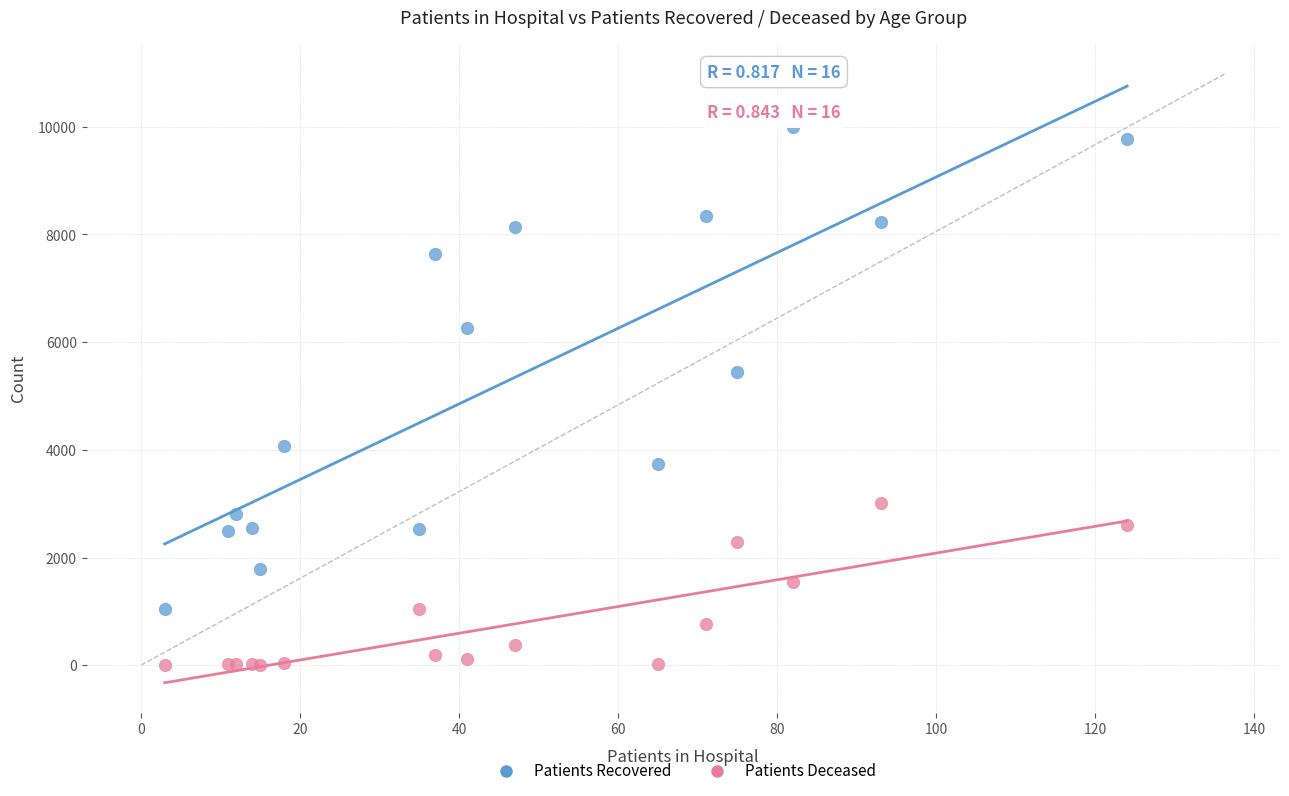

Which series has the largest Y range (max minus min)?

Patients Recovered